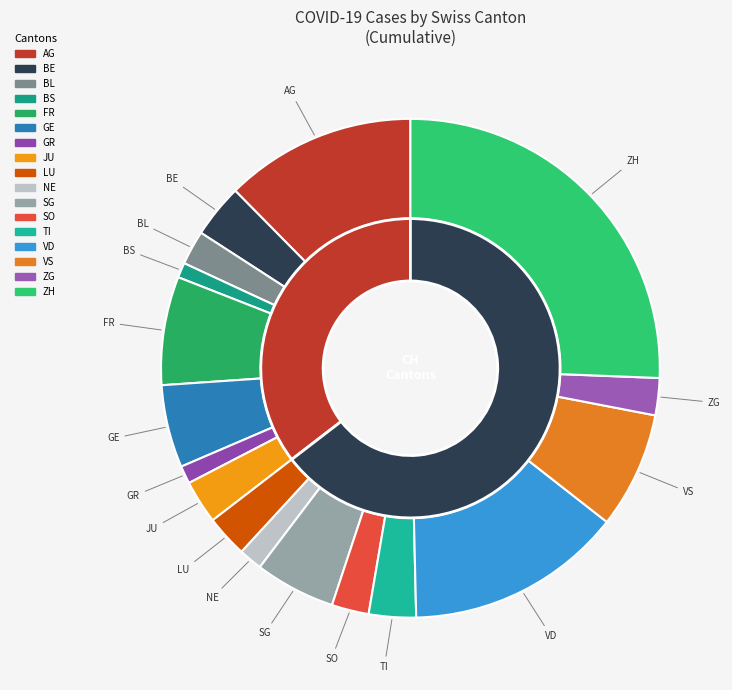

To the nearest percent, what is the combined percentage of BS and AG?

13%